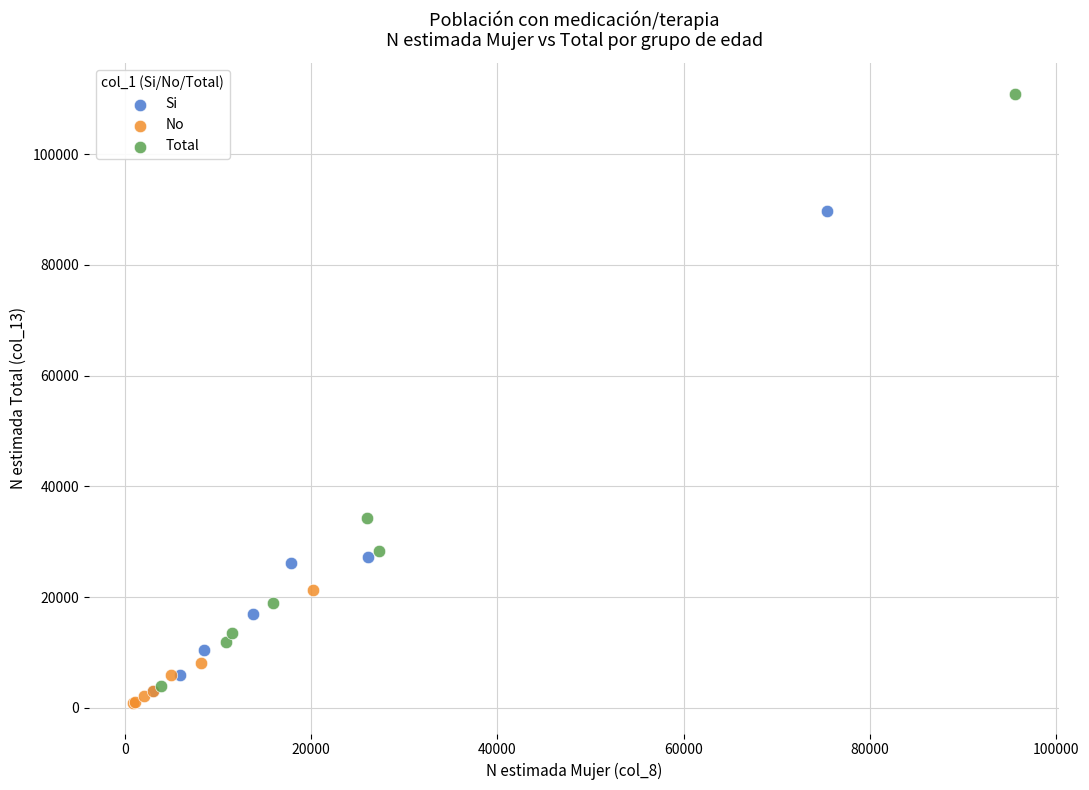

Which series reaches the minimum Y coordinate?

No